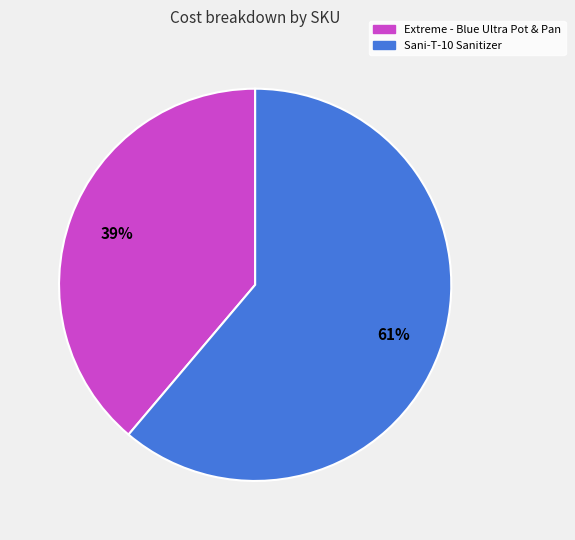

What percentage is the Sani-T-10 Sanitizer slice, to the nearest percent?

61%